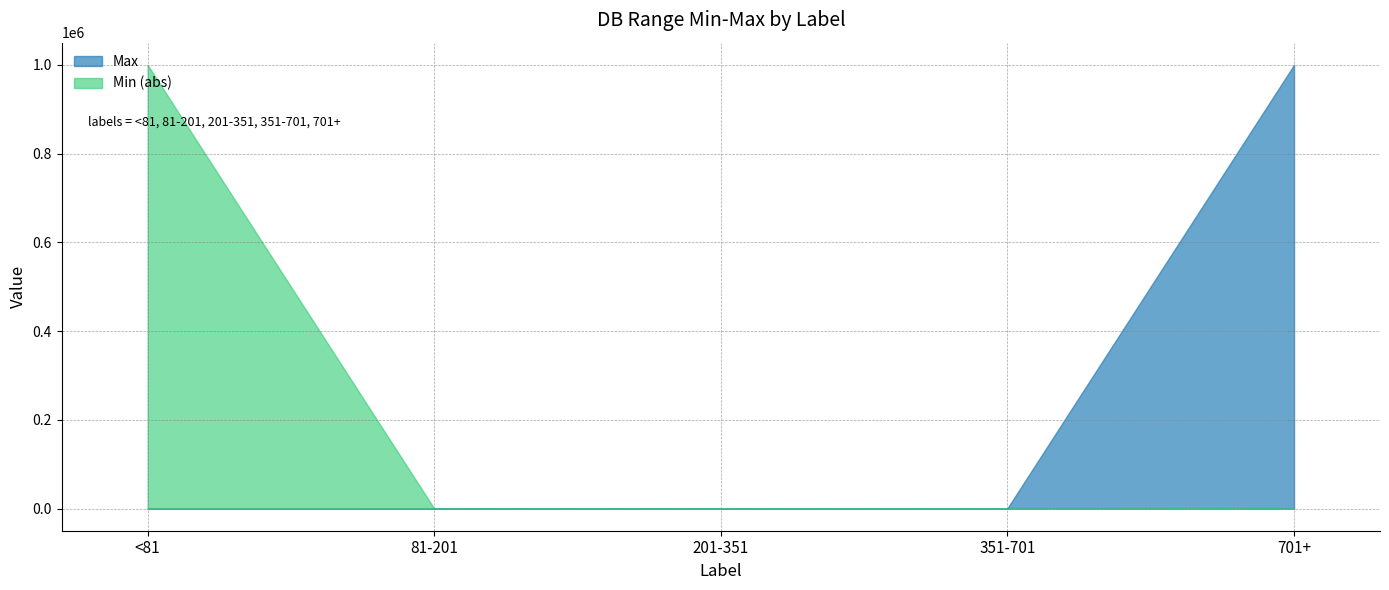

What is the sum of all Max values?

1001330